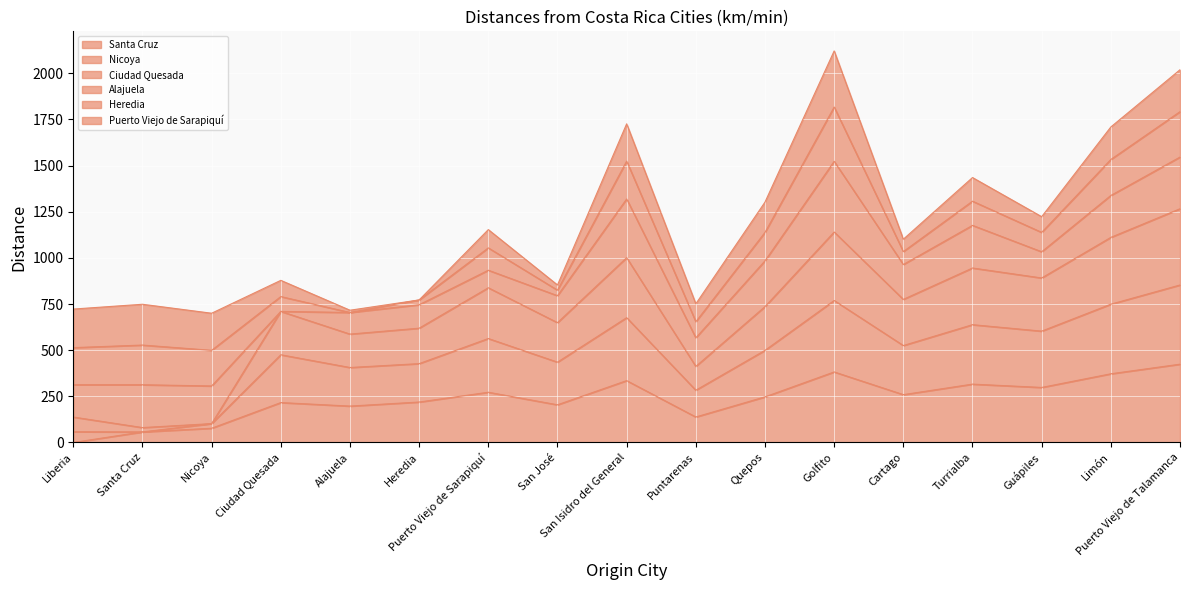

What is the label of the 12th point from the right?

Heredia